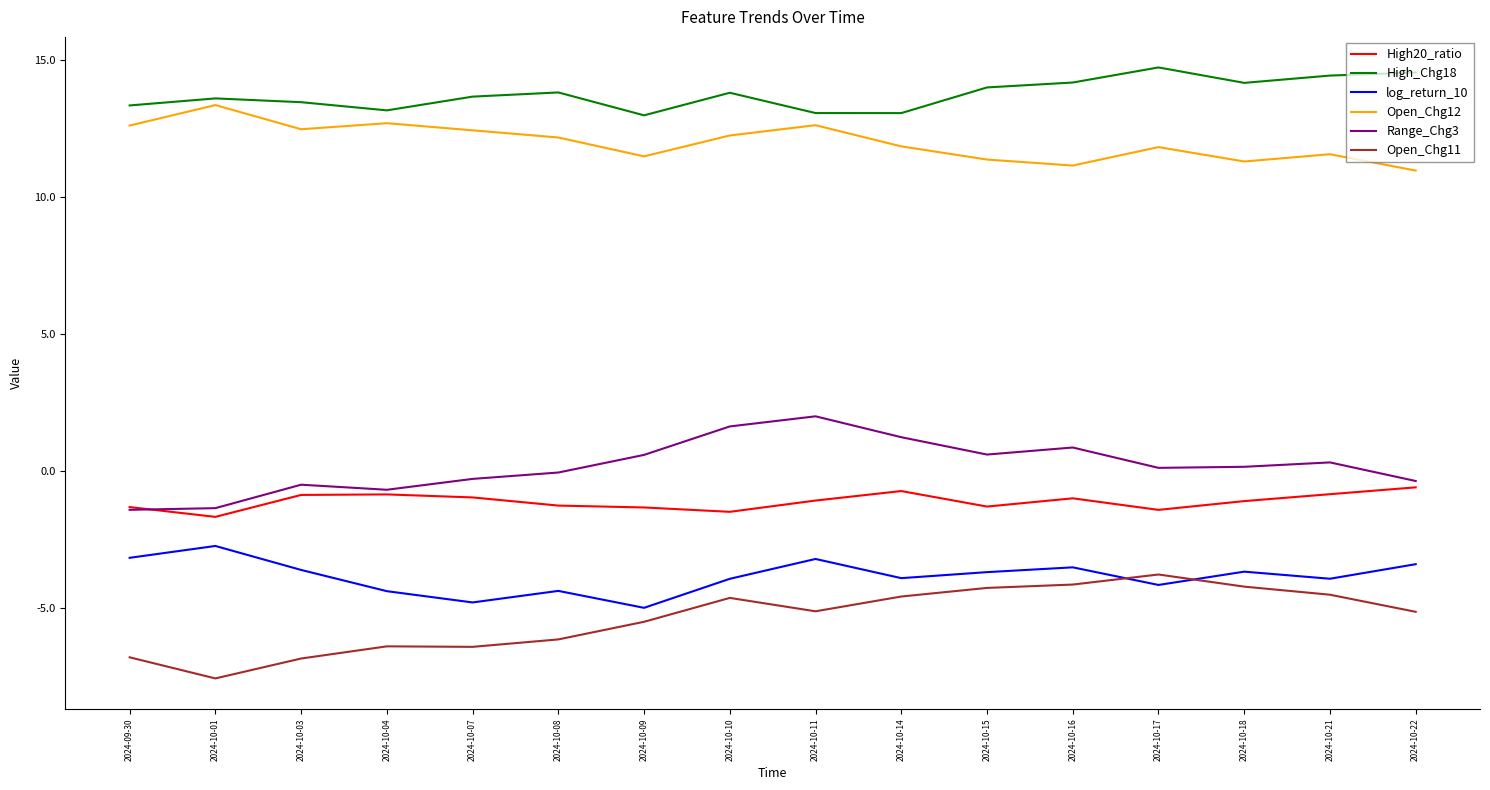

What is the approximate value of log_return_10 at 2024-10-18?

-3.7